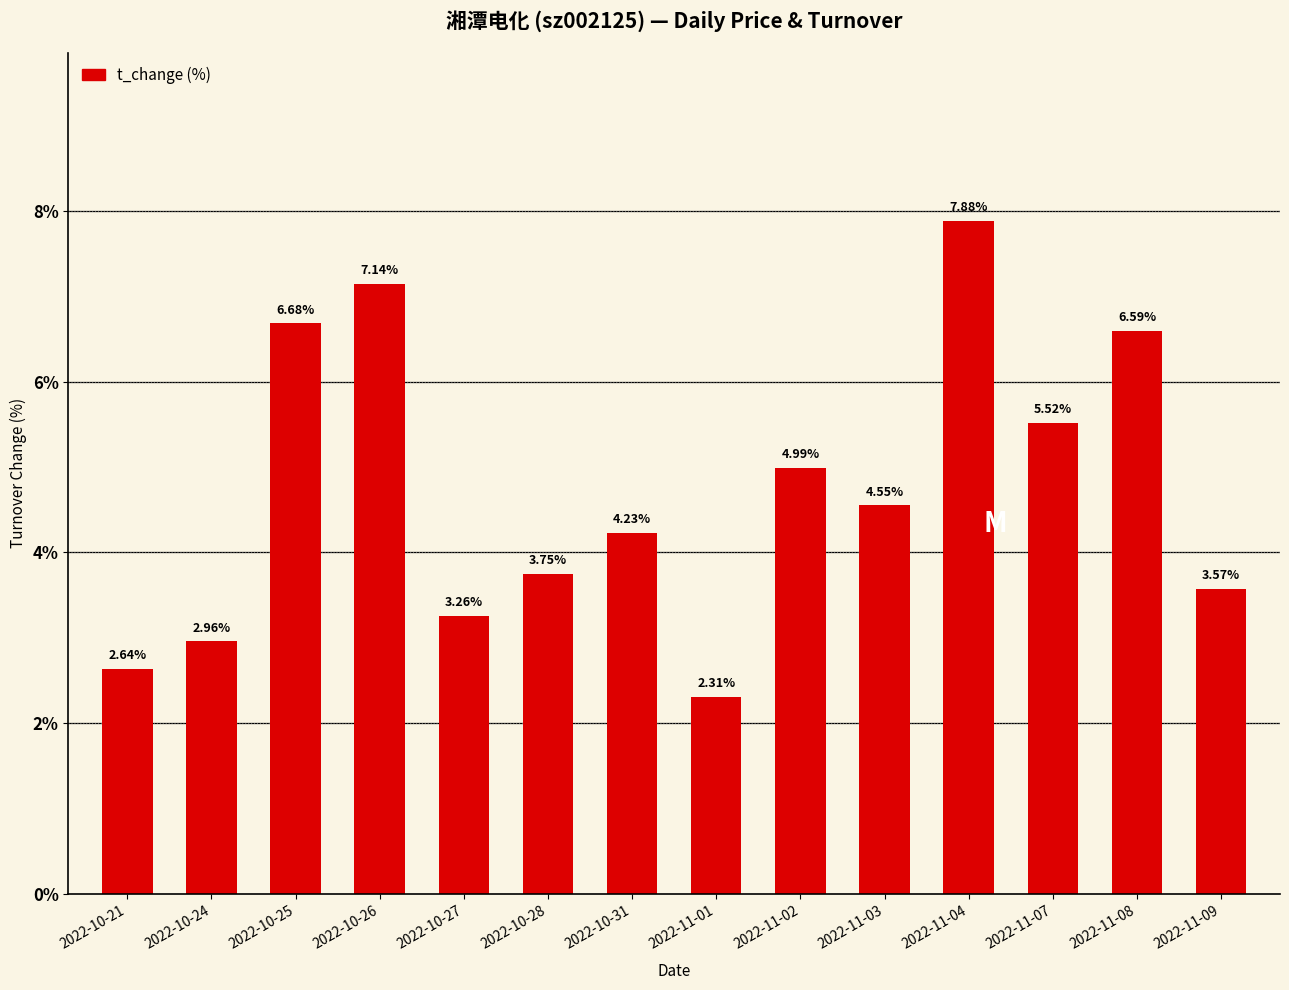

What is the minimum value shown in the chart?

2.3